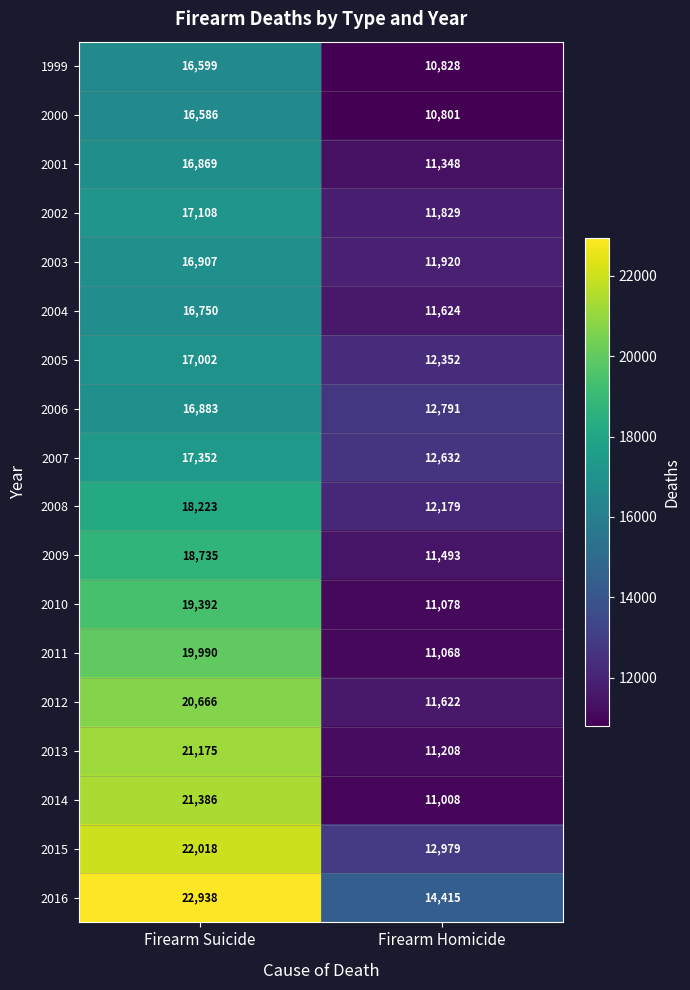

What is the total value across all series at Firearm Suicide?

336579